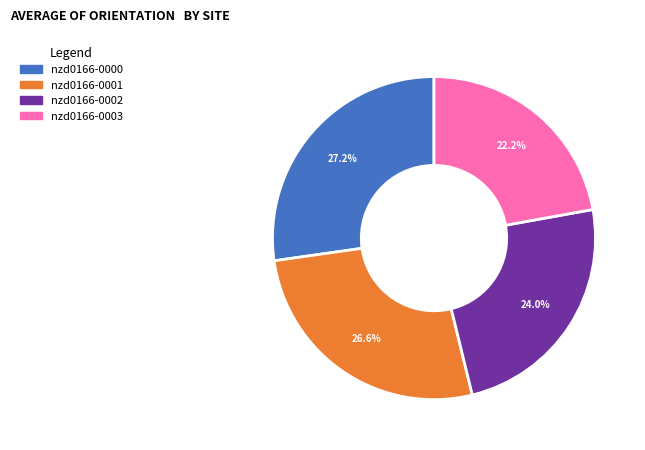

True or false: nzd0166-0000 accounts for 27% of the total.

True